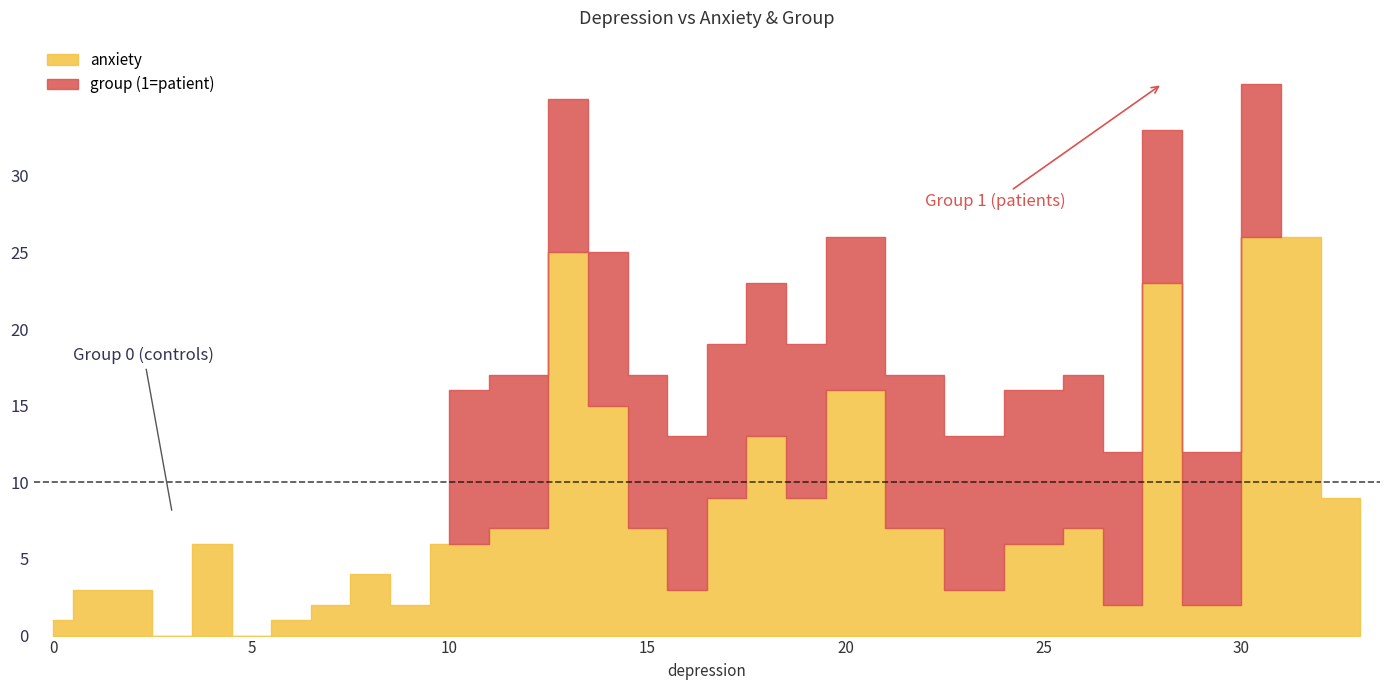

True or false: group and anxiety intersect in this chart.

False